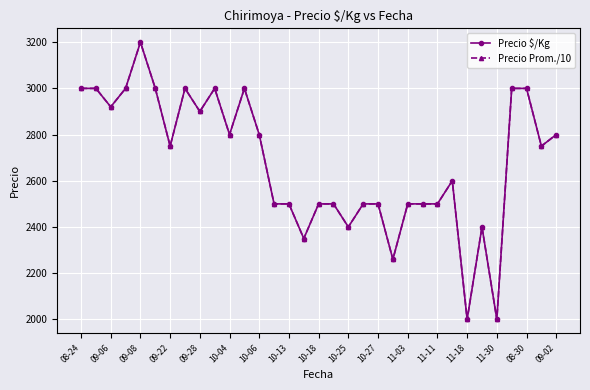

True or false: Precio $/Kg and Precio Prom./10 intersect in this chart.

False